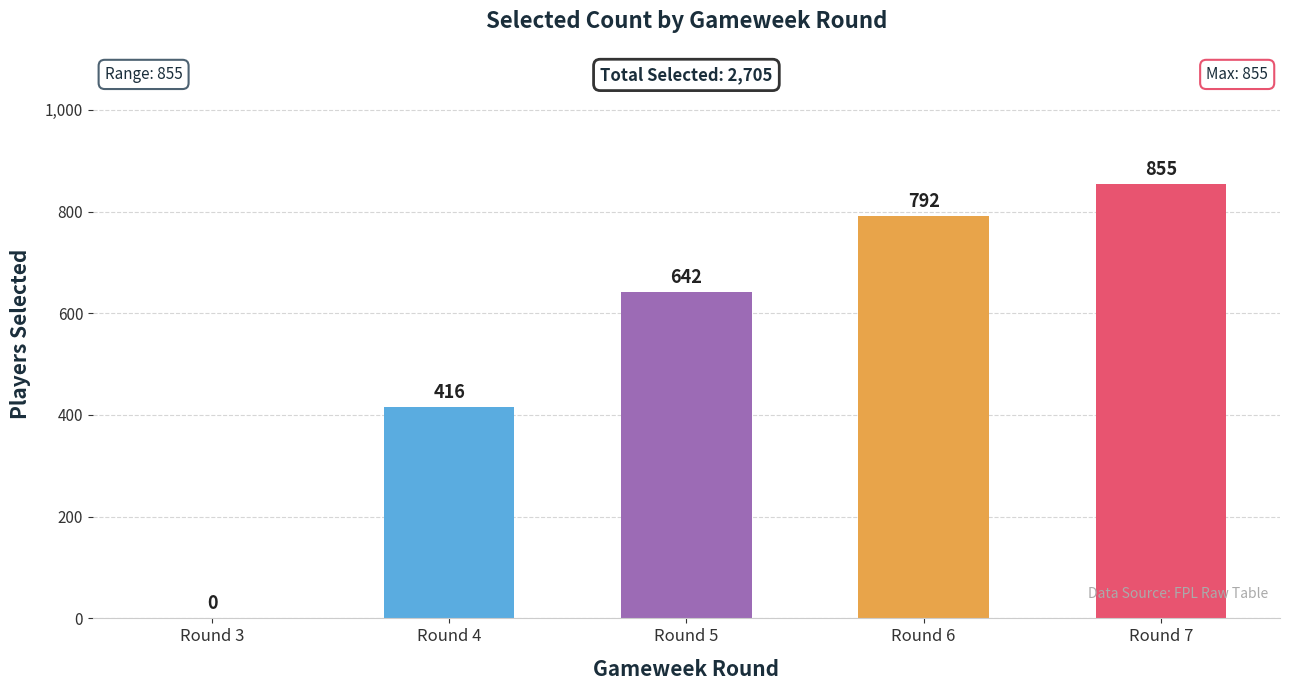

Reading left to right, list all the values displayed in this chart.

Round 3=0	Round 4=416	Round 5=642	Round 6=792	Round 7=855